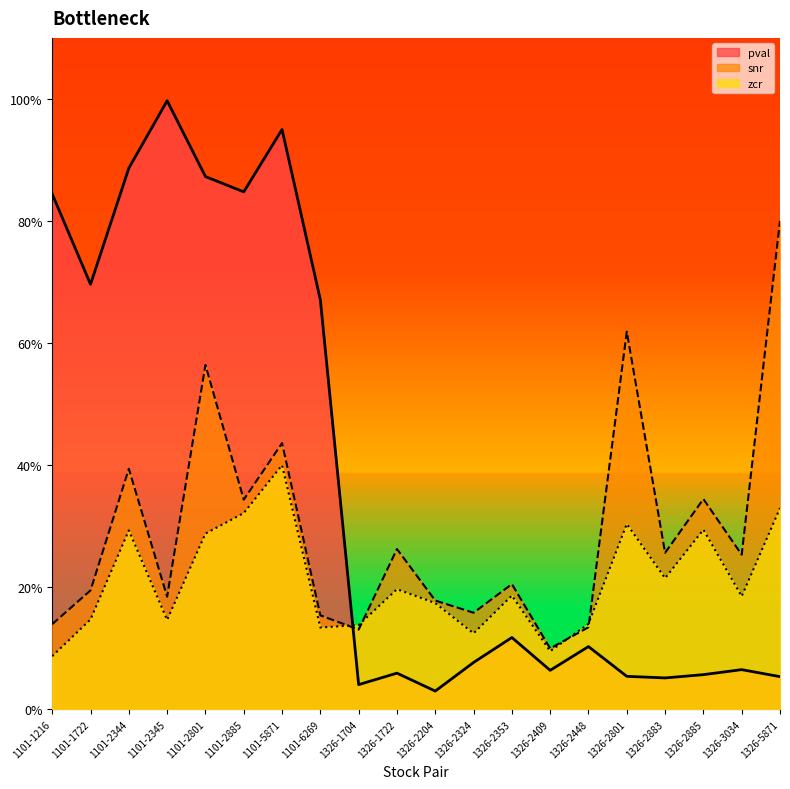

True or false: zcr has more than 0 points higher than both neighbors.

True